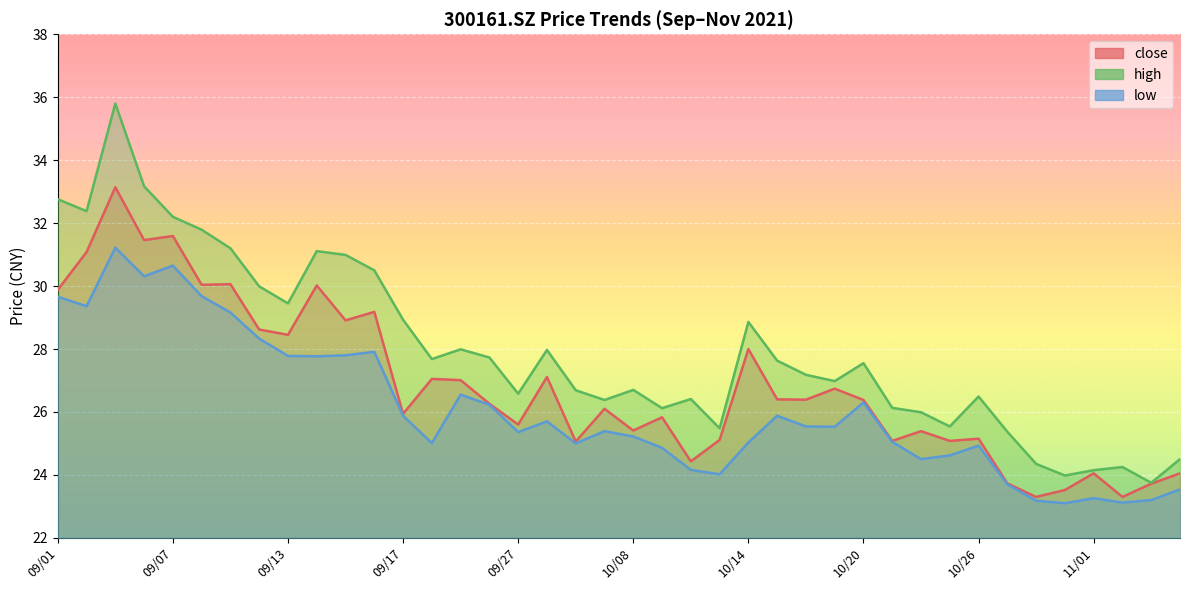

What are all the series names shown in the legend?

close, high, low